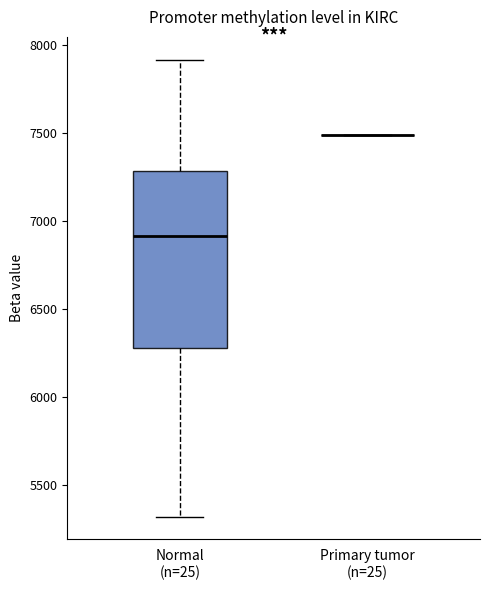

Which box is the tallest, from its lower edge to its upper edge?

Normal (n=25)